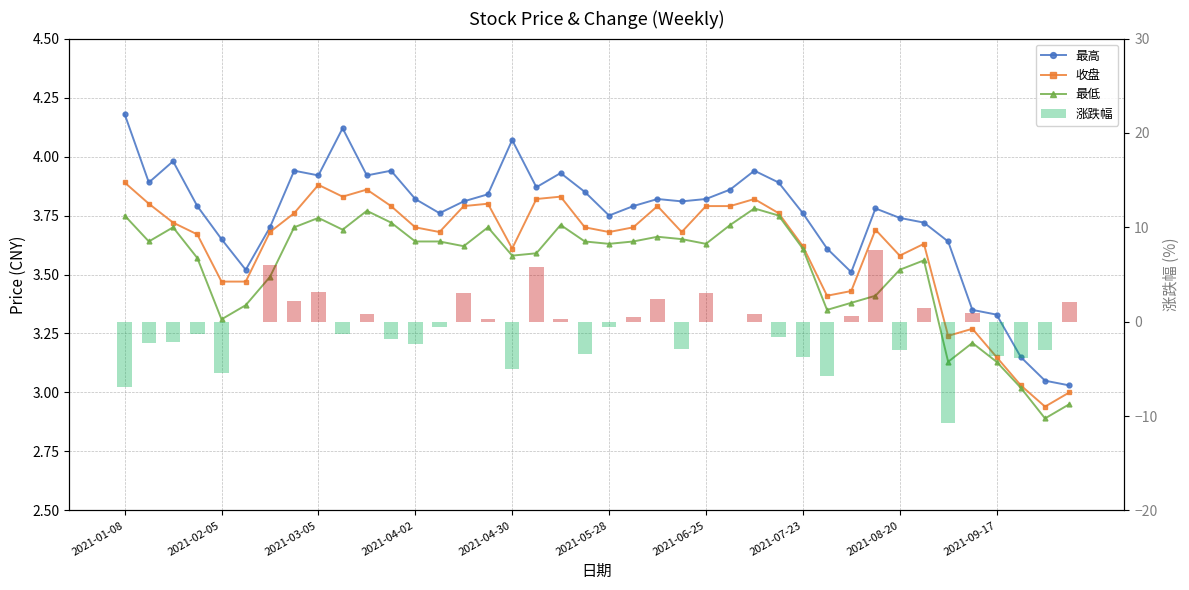

Which series has the largest total across all categories?

最高